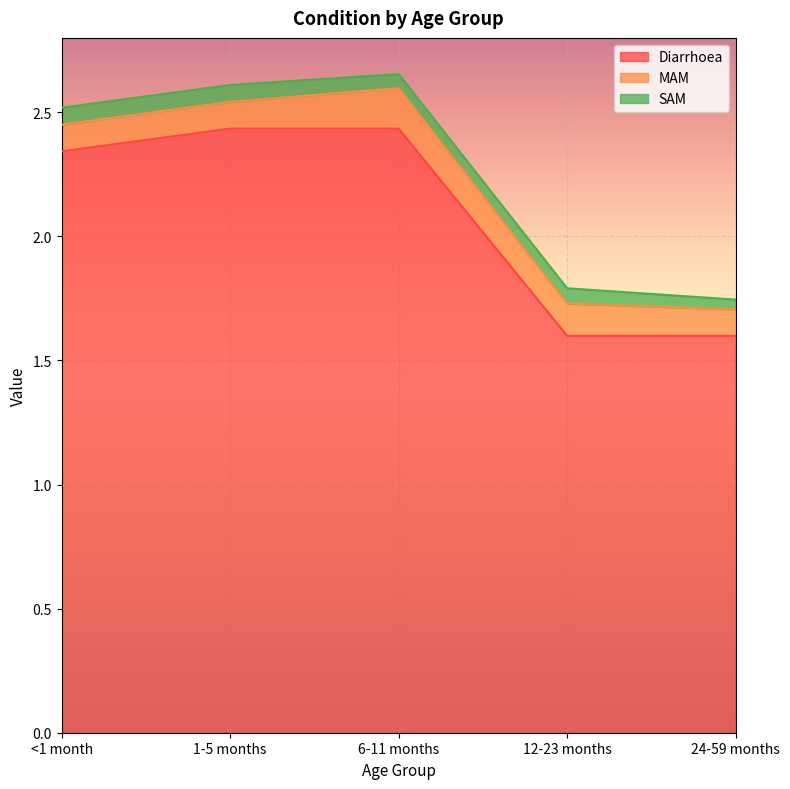

List the series in order of their peak value, highest first.

Diarrhoea, MAM, SAM